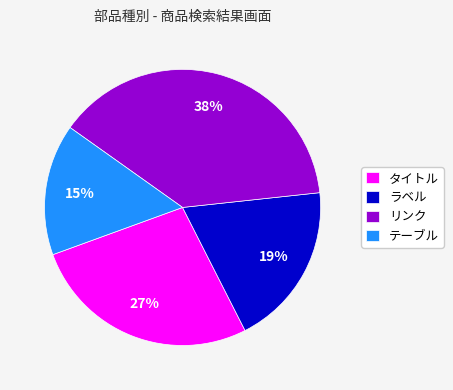

Which category has the smallest portion of the pie?

テーブル